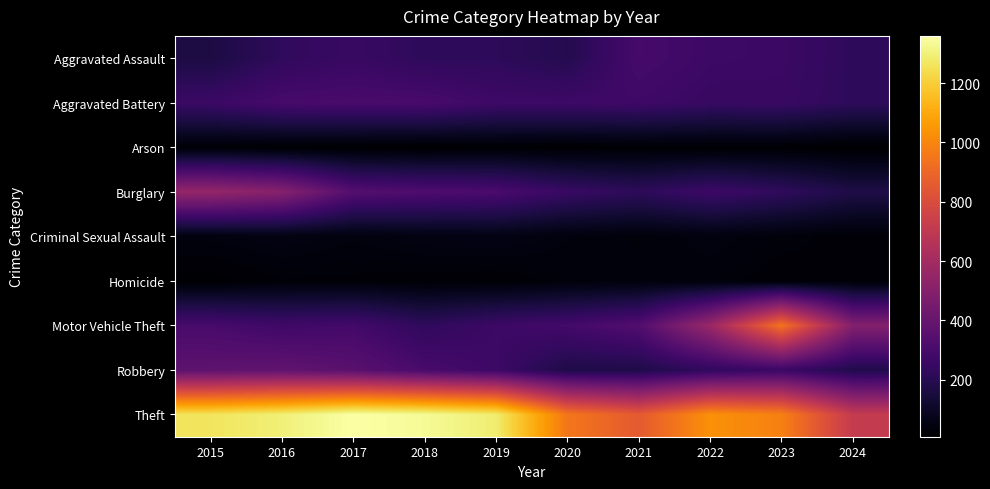

How many categories are shown in the chart?

10